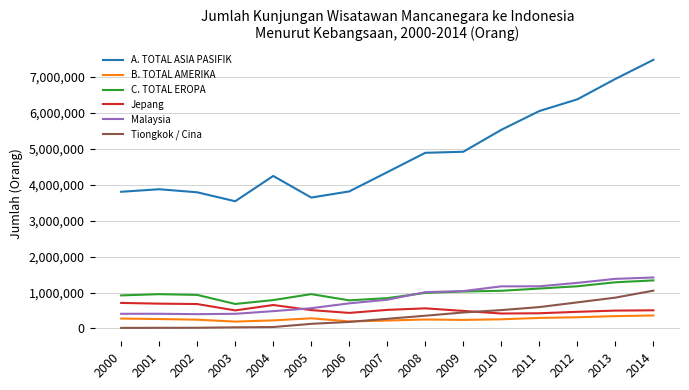

Between 2007 and 2011, which series saw the biggest shift?

A. TOTAL ASIA PASIFIK